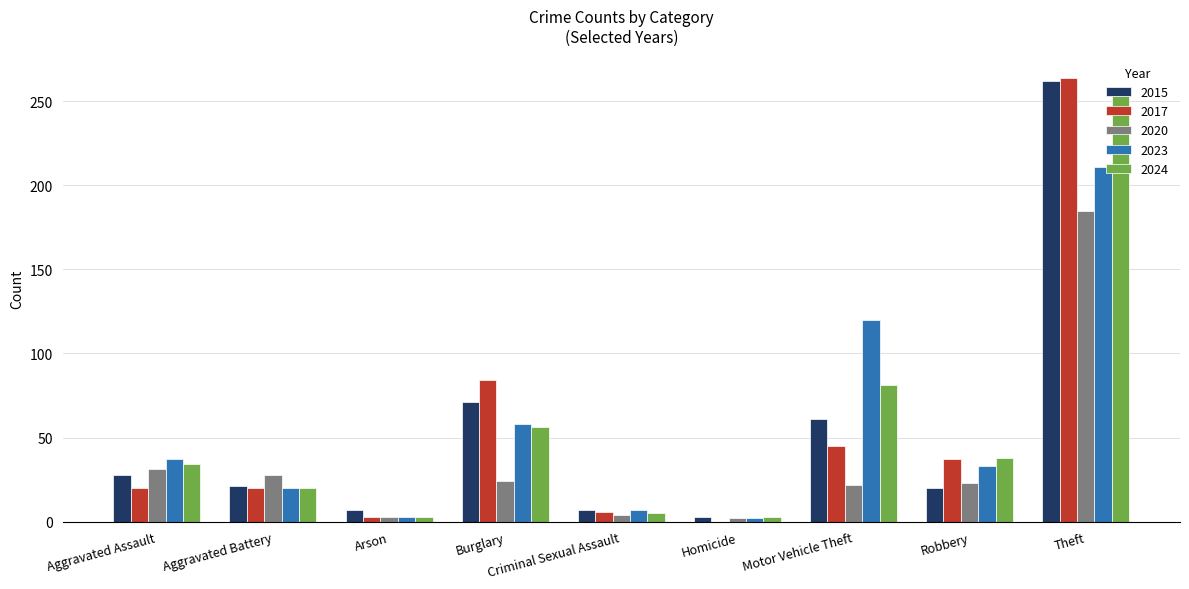

Where is 2024 nearest to the value 128?

Motor Vehicle Theft